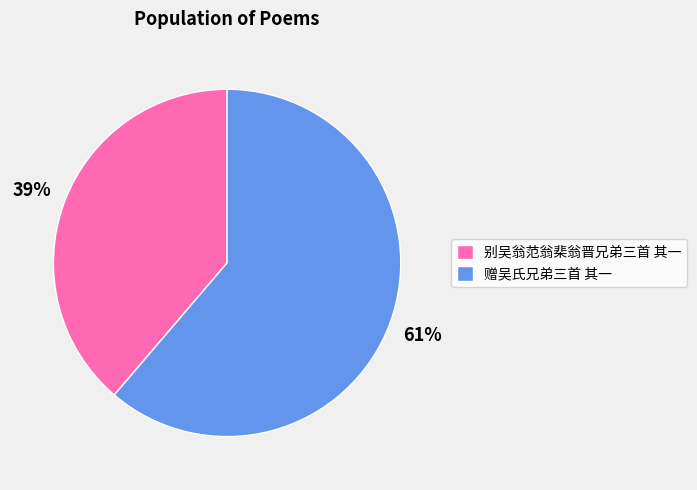

To the nearest percent, what percentage of the pie is 别吴翁范翁棐翁晋兄弟三首 其一?

39%